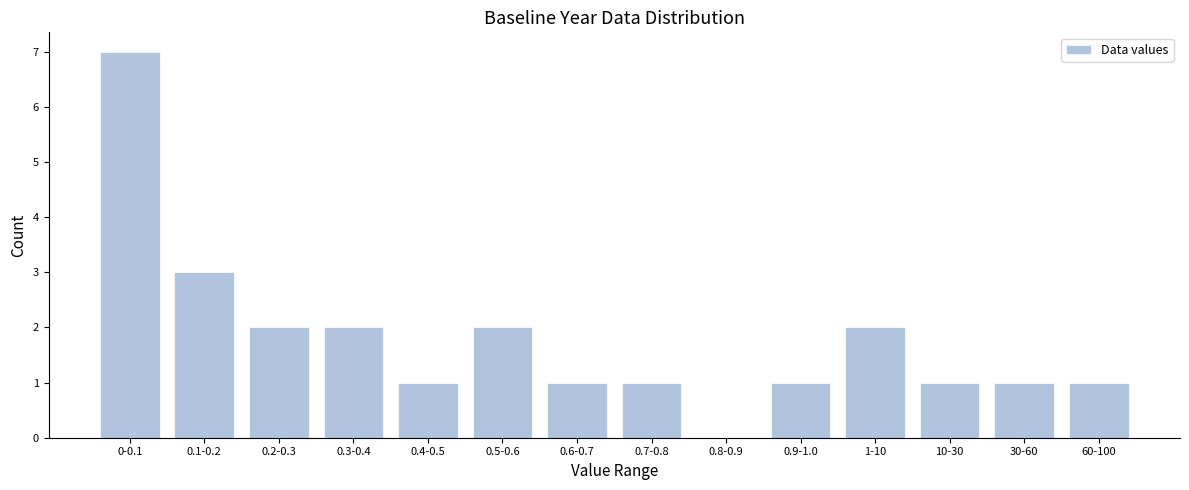

Reading left to right, what are all the values shown in this chart?

0-0.1=7	0.1-0.2=3	0.2-0.3=2	0.3-0.4=2	0.4-0.5=1	0.5-0.6=2	0.6-0.7=1	0.7-0.8=1	0.8-0.9=0	0.9-1.0=1	1-10=2	10-30=1	30-60=1	60-100=1